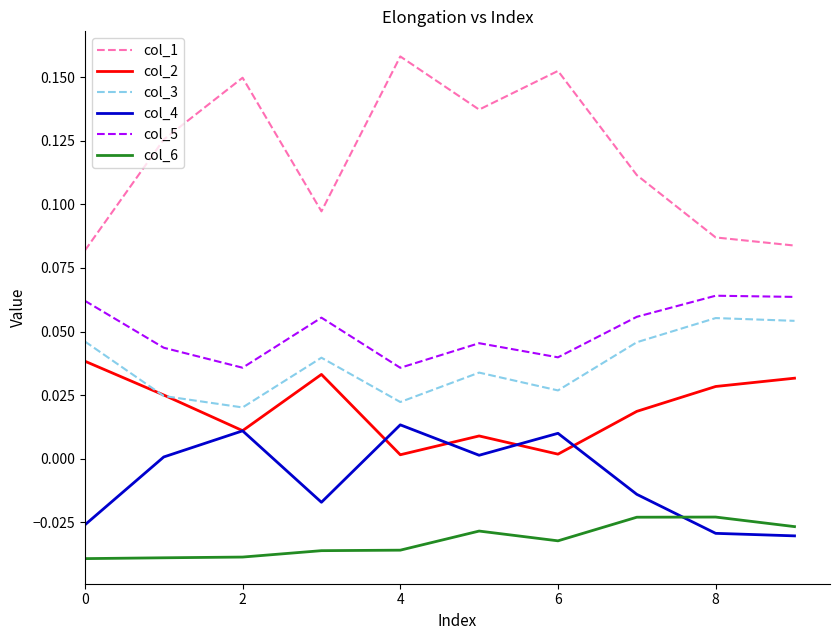

What are all the series names shown in the legend?

col_1, col_2, col_3, col_4, col_5, col_6